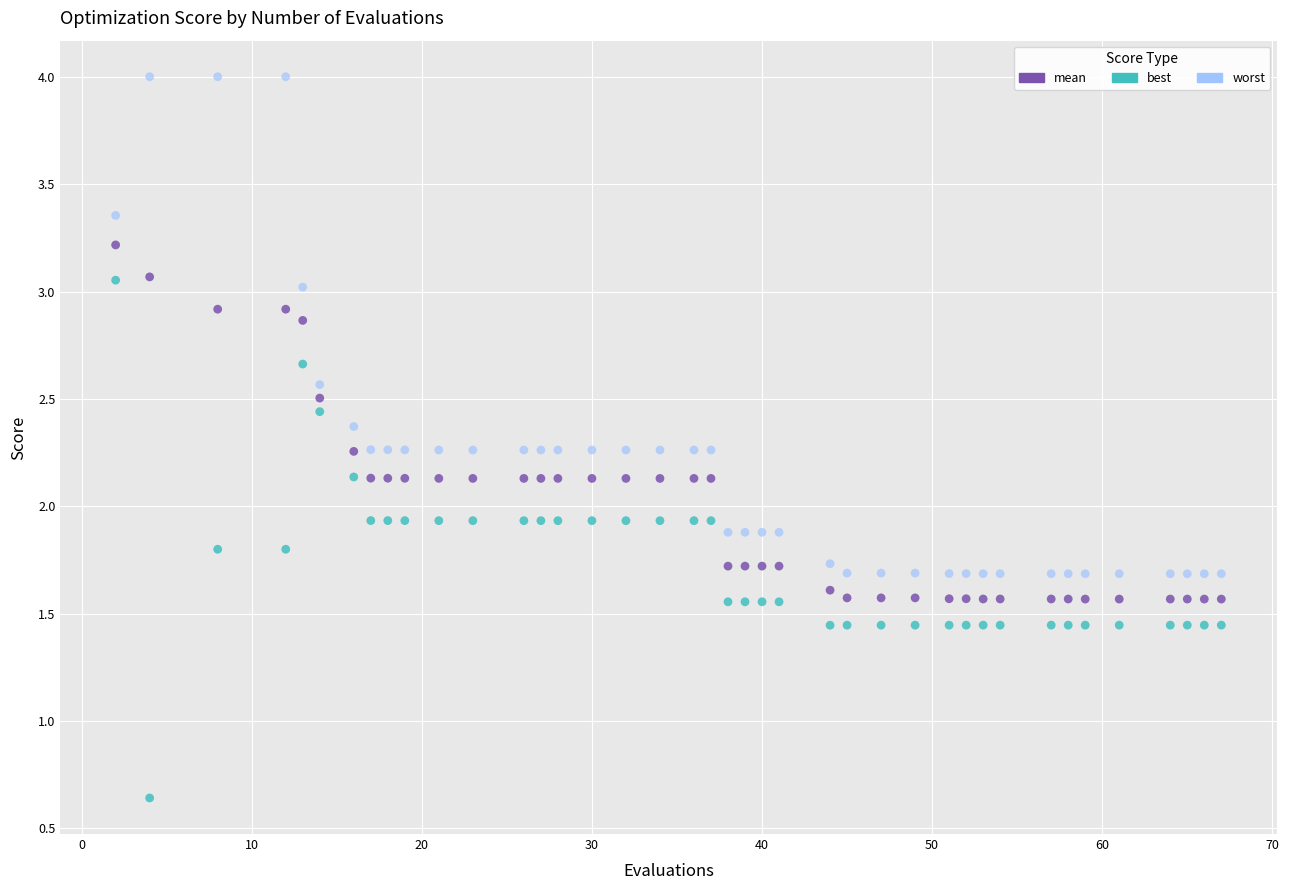

Which series has the widest spread of Y values?

best